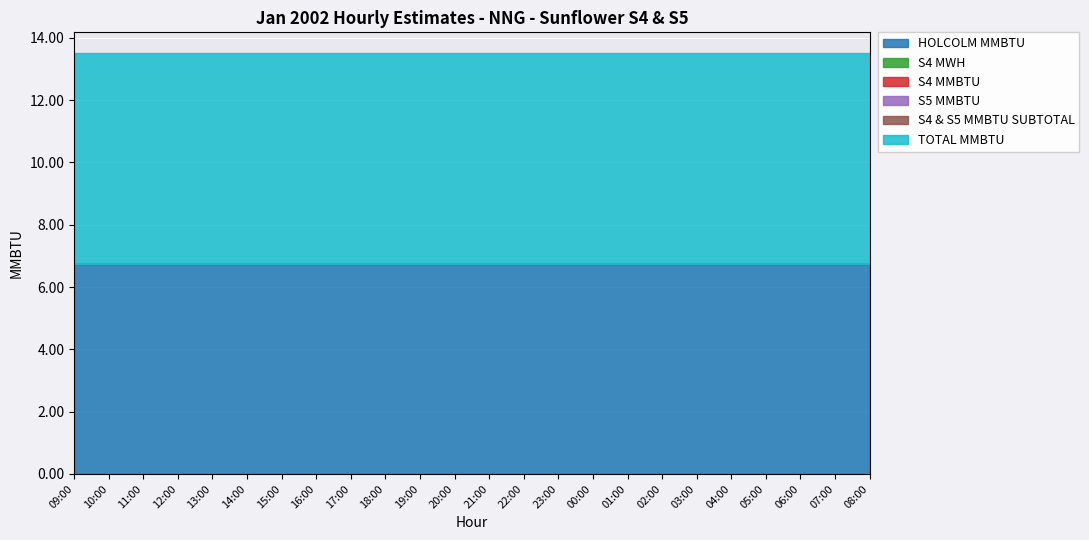

How many lines are shown in the chart?

6